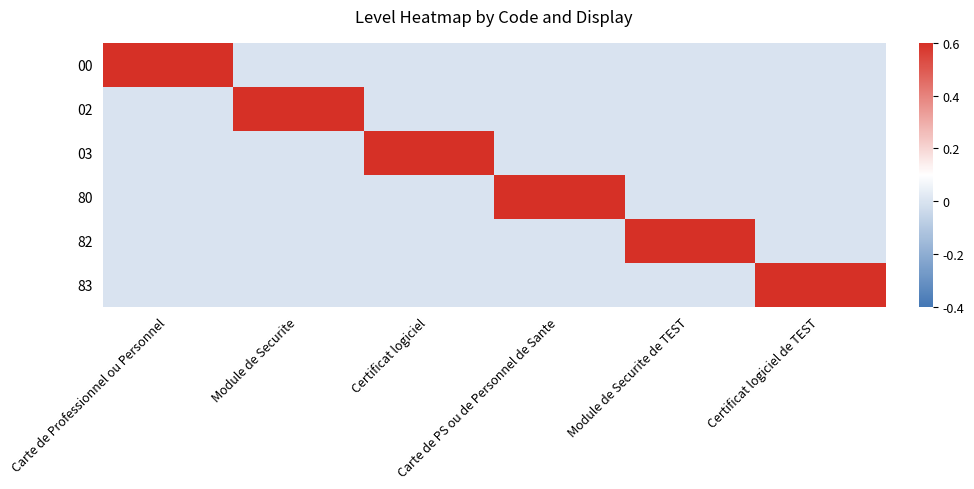

List the series in order of their peak value, lowest first.

00, 02, 03, 80, 82, 83